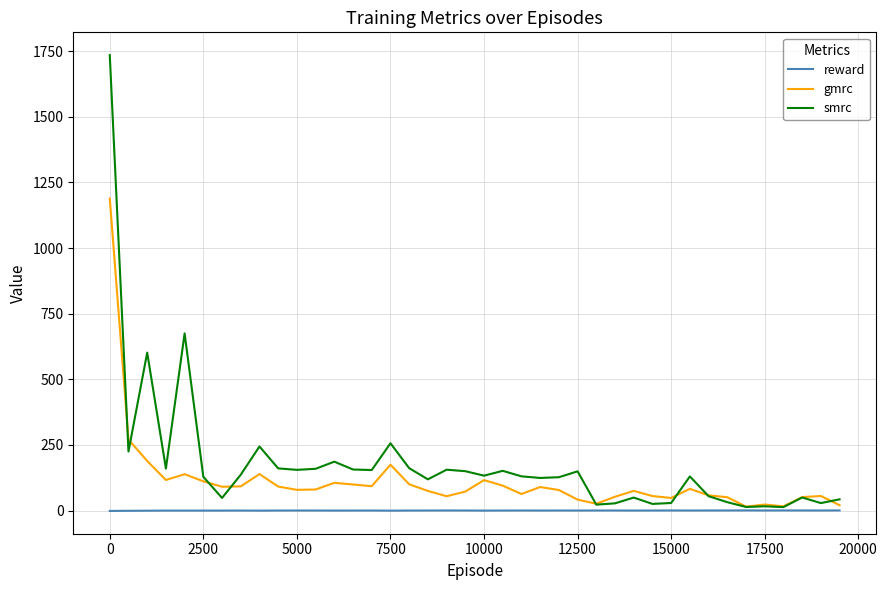

What is the maximum value shown in the chart?

1735.1